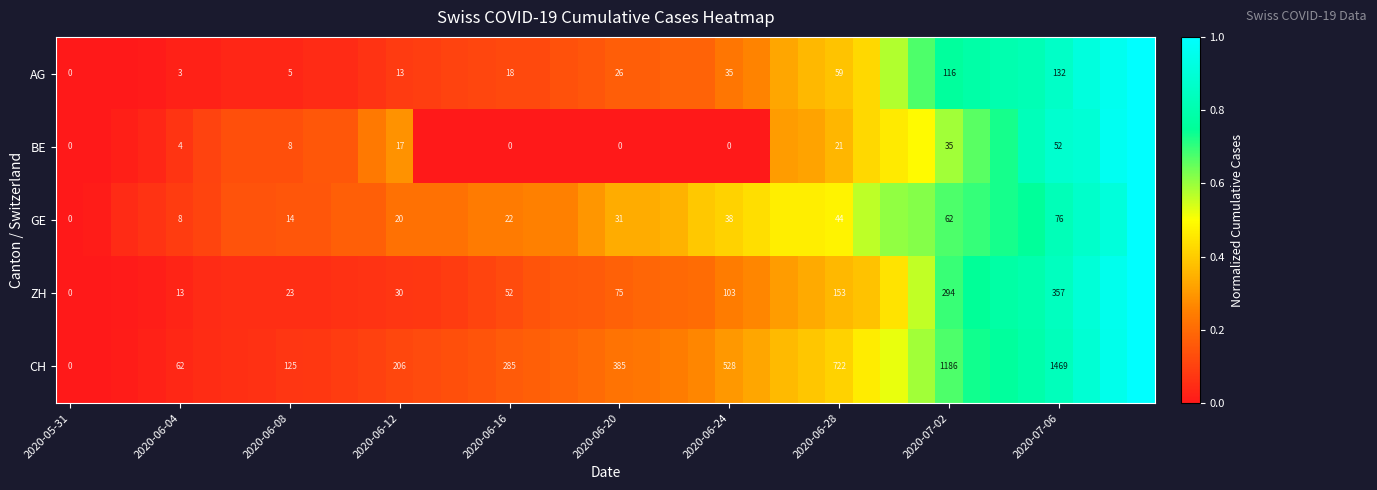

The GE series shows 1.1 at 2020-07-02. True or false?

False